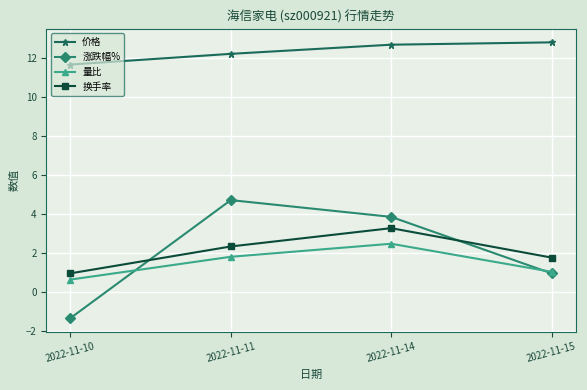

Where is the first local maximum for 量比?

2022-11-14